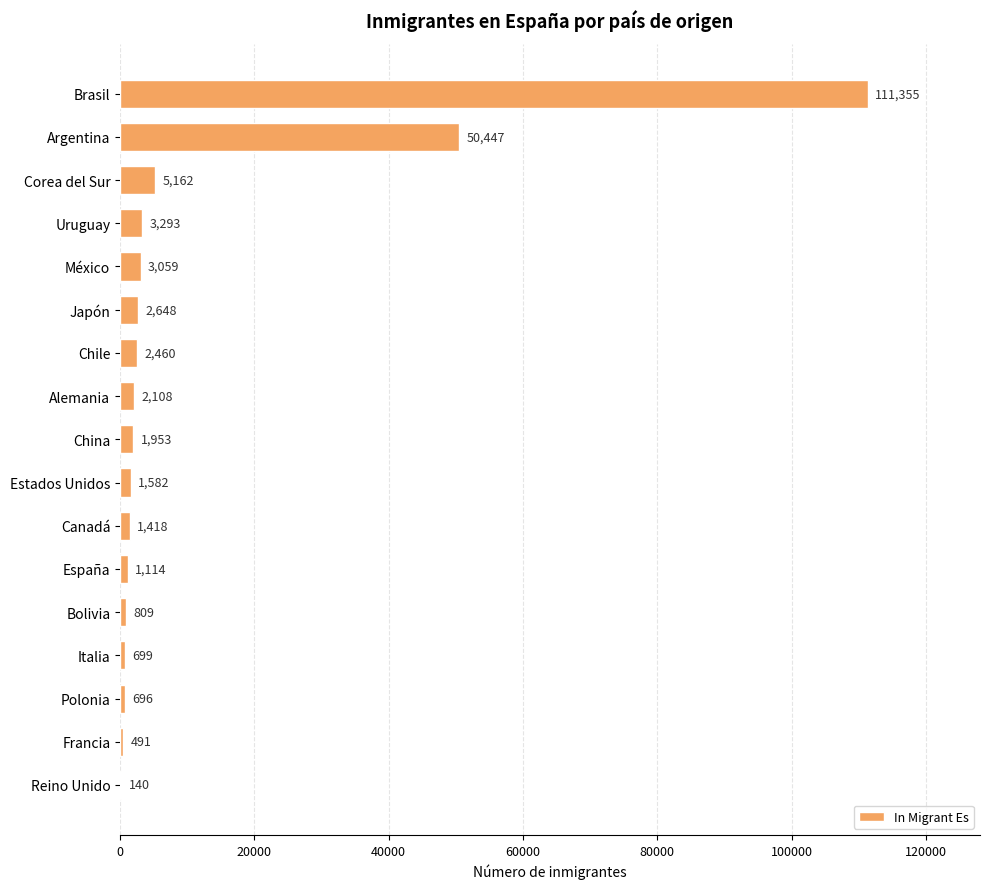

What is the change in value from Corea del Sur to Uruguay?

-1869